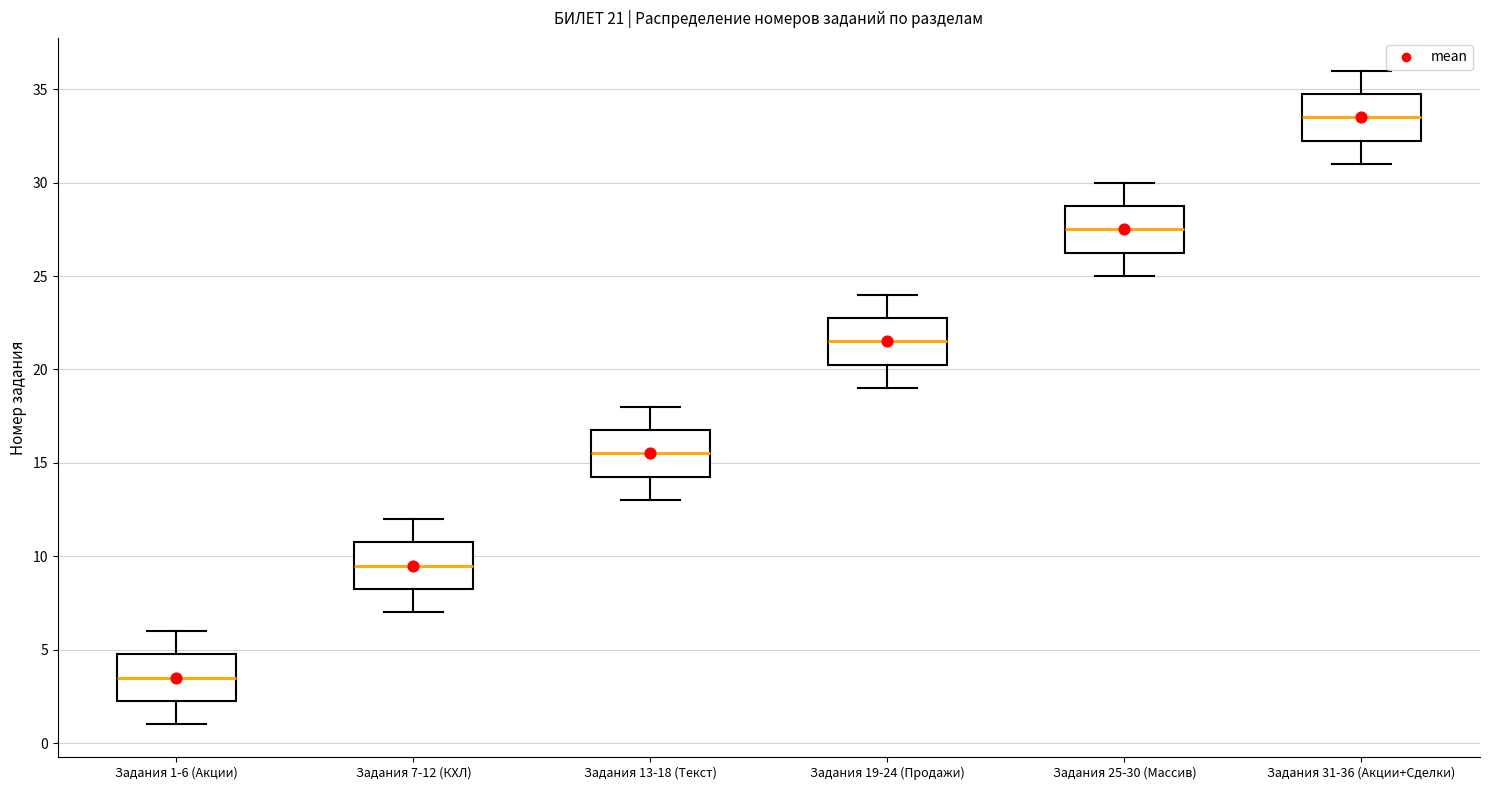

Which box's median line is the lowest?

Задания 1-6 (Акции)